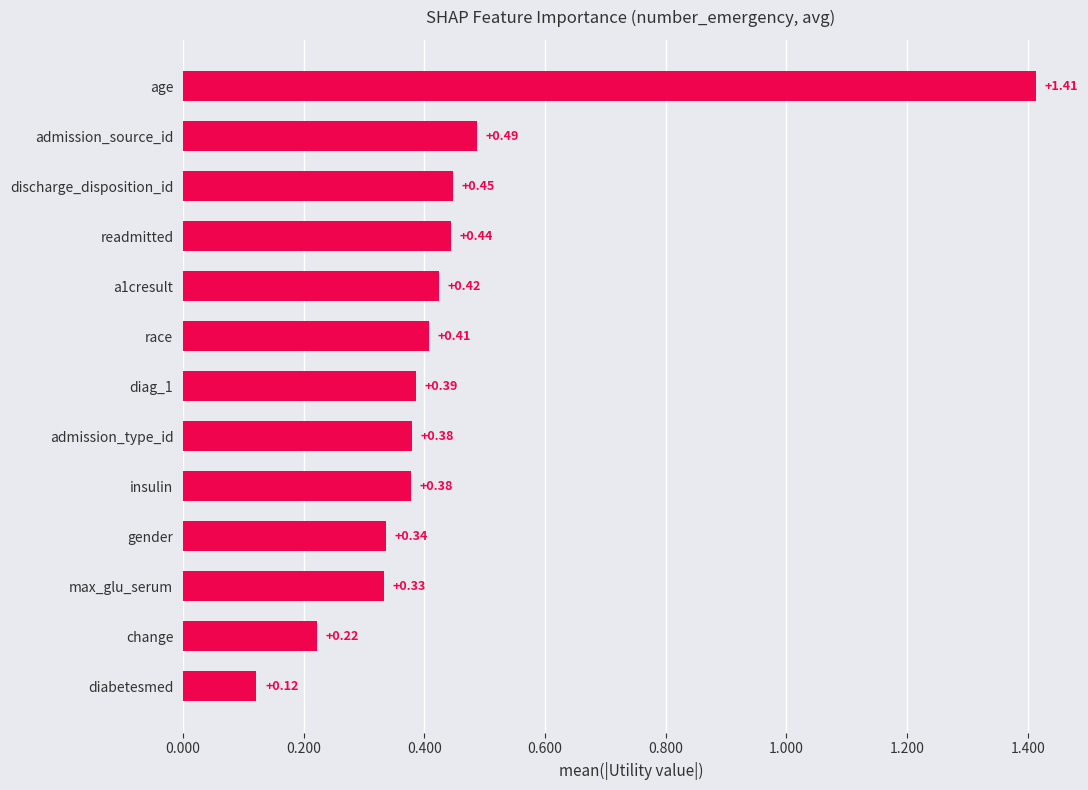

What is the difference between the maximum and minimum values?

1.3